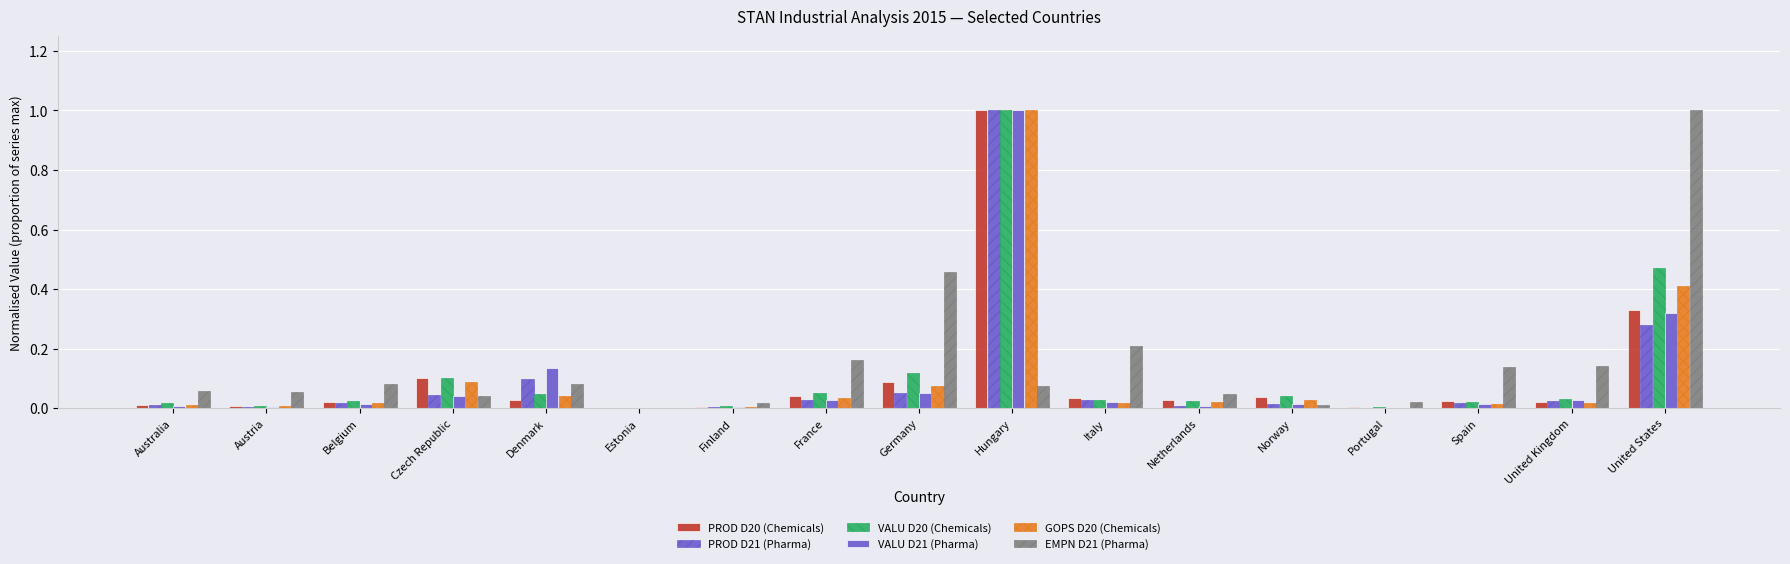

Count the number of categories in the chart.

17